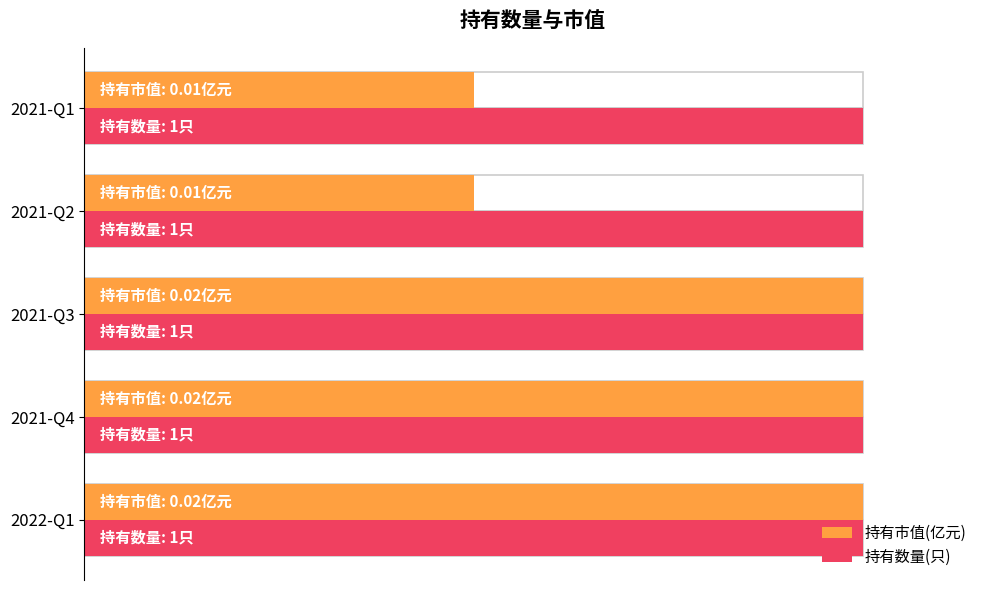

What is the greatest value displayed?

1.0